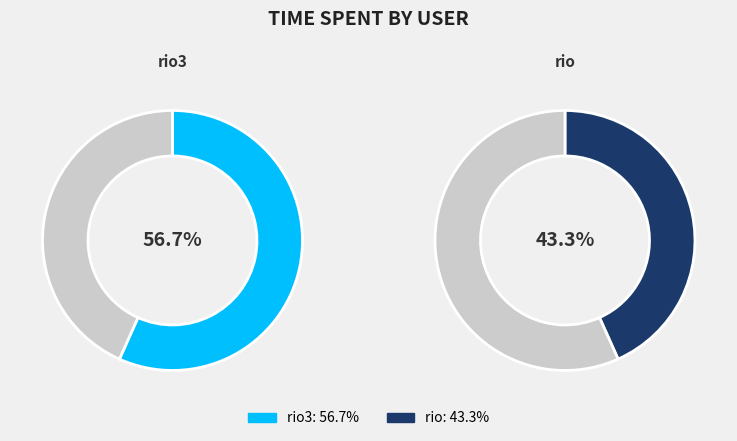

To the nearest percent, what is the average slice percentage?

50%